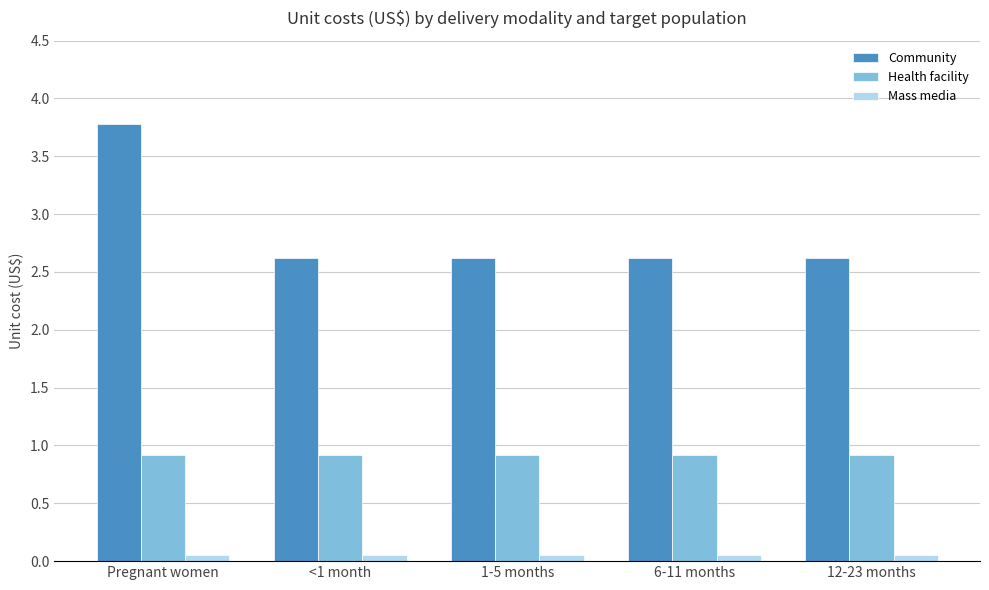

At which category is the sum across all series the highest?

Pregnant women